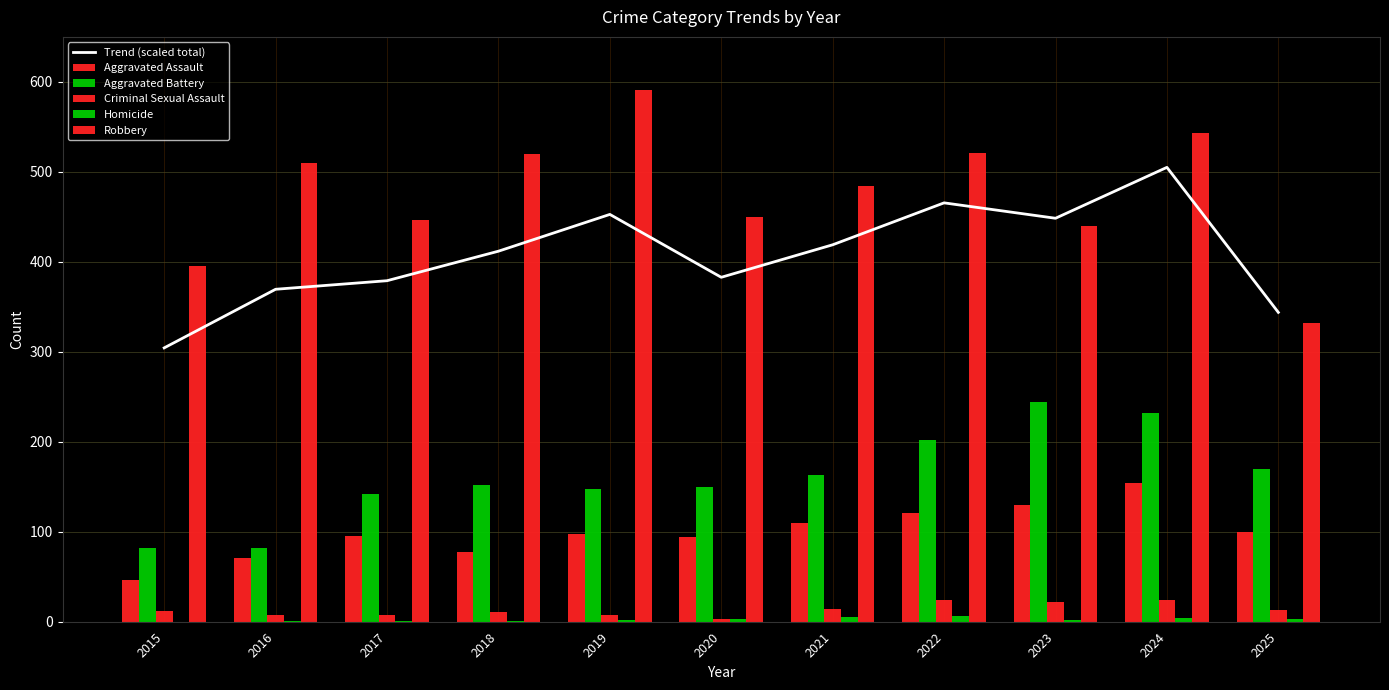

Where is Aggravated Battery nearest to the value 163?

2021